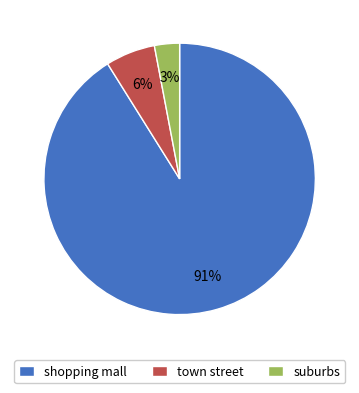

What percentage is the town street slice, to the nearest percent?

6%